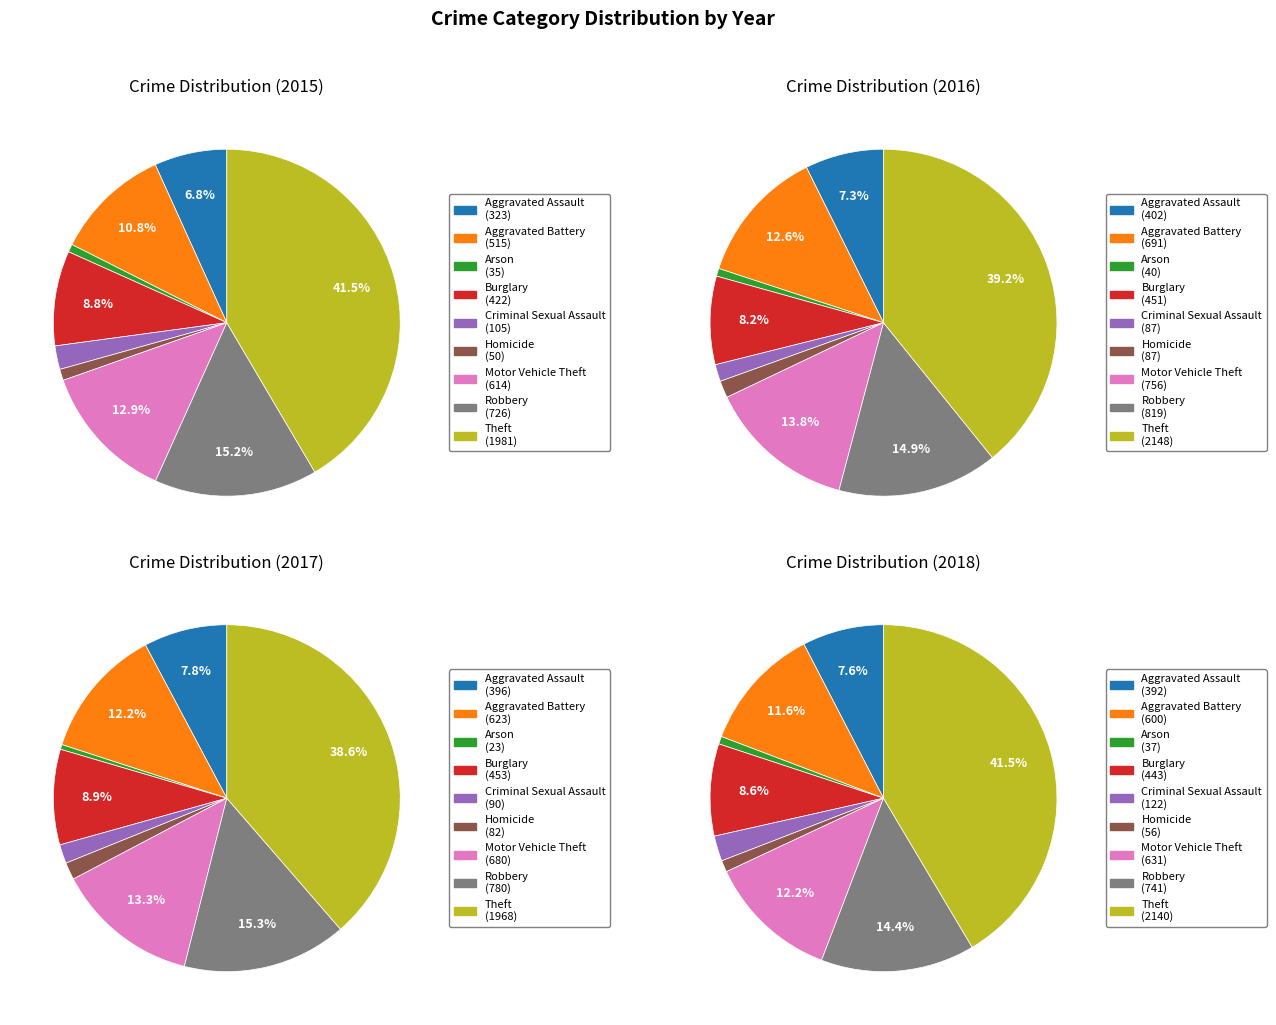

What is the largest slice in the pie chart?

Theft